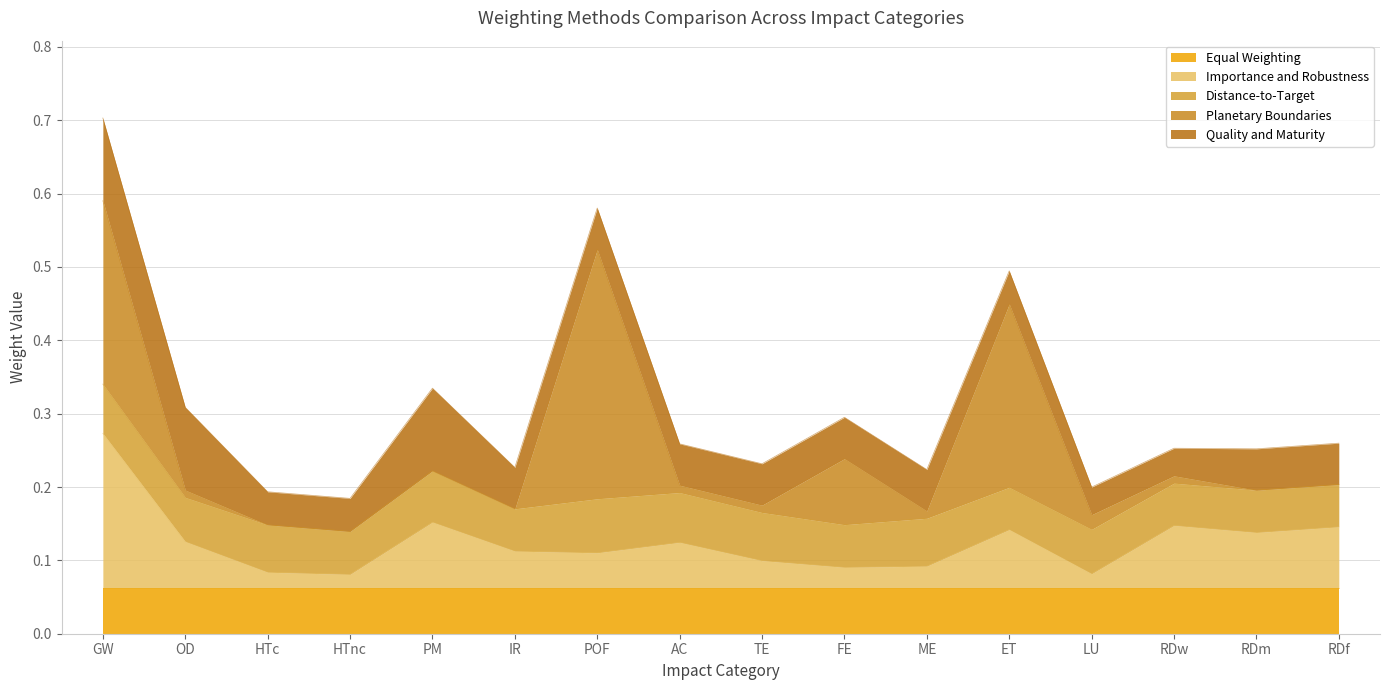

At how many categories does at least one series exceed 0?

16